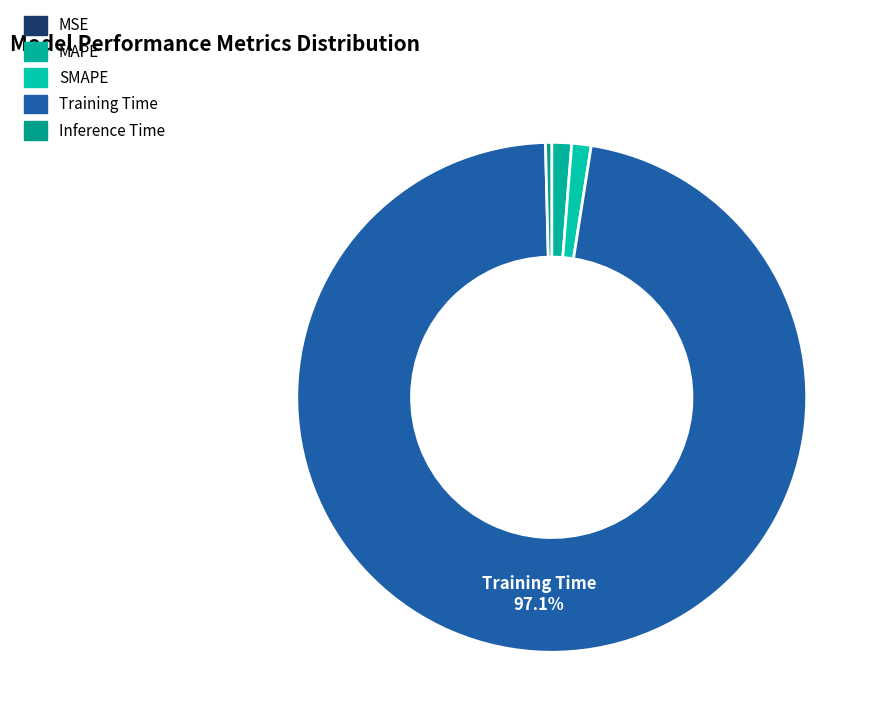

How many slices are in this pie chart?

5